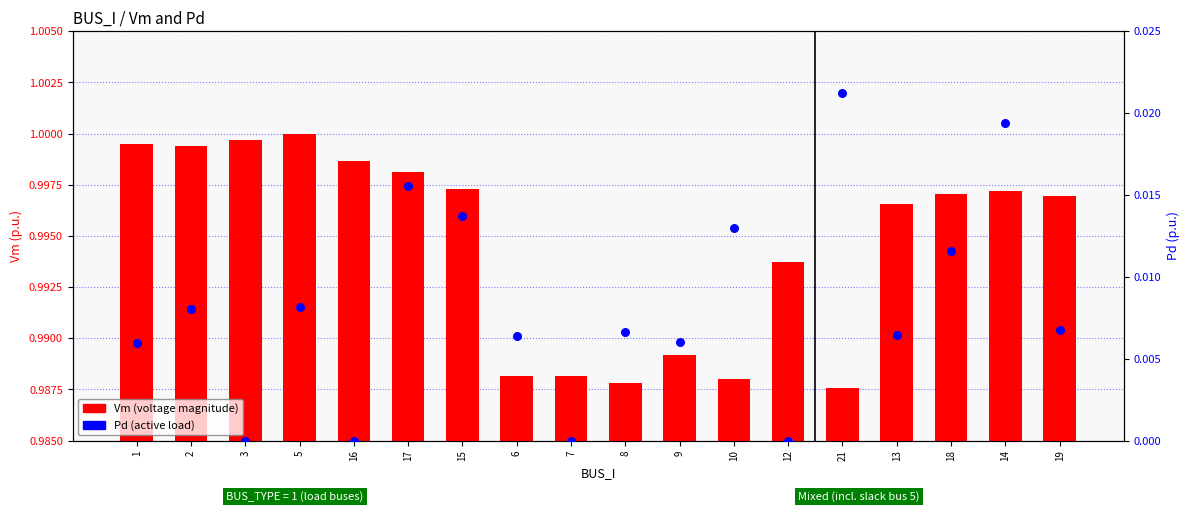

Is the value of Vm (voltage magnitude) at 12 greater than the value of Pd (active load) at 10?

Yes